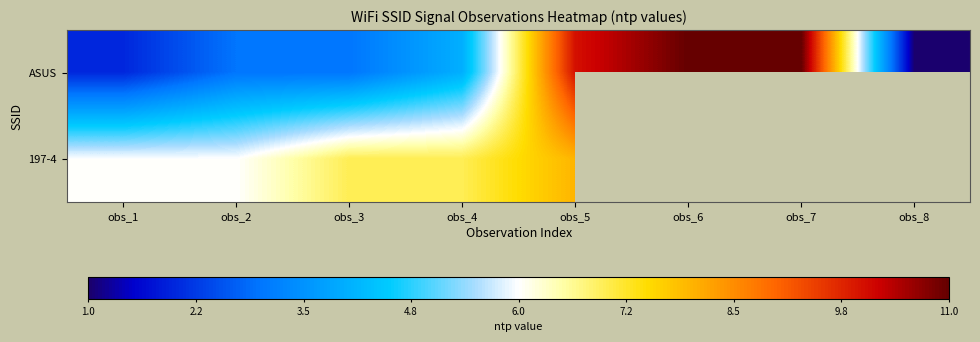

Read the ASUS value at obs_5.

10.0